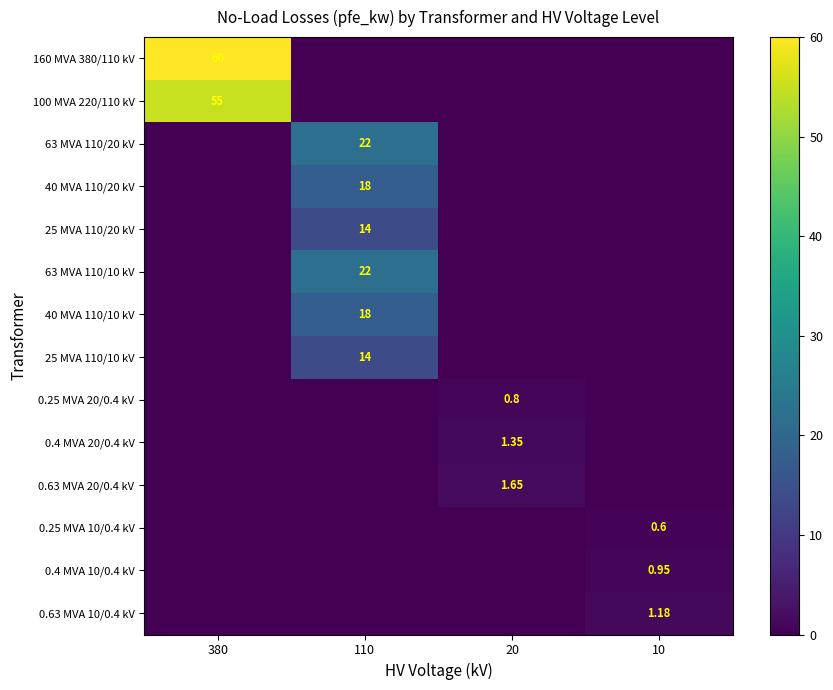

List the series in order of their peak value, lowest first.

0.25 MVA 10/0.4 kV, 0.25 MVA 20/0.4 kV, 0.4 MVA 10/0.4 kV, 0.63 MVA 10/0.4 kV, 0.4 MVA 20/0.4 kV, 0.63 MVA 20/0.4 kV, 25 MVA 110/20 kV, 25 MVA 110/10 kV, 40 MVA 110/20 kV, 40 MVA 110/10 kV, 63 MVA 110/20 kV, 63 MVA 110/10 kV, 100 MVA 220/110 kV, 160 MVA 380/110 kV